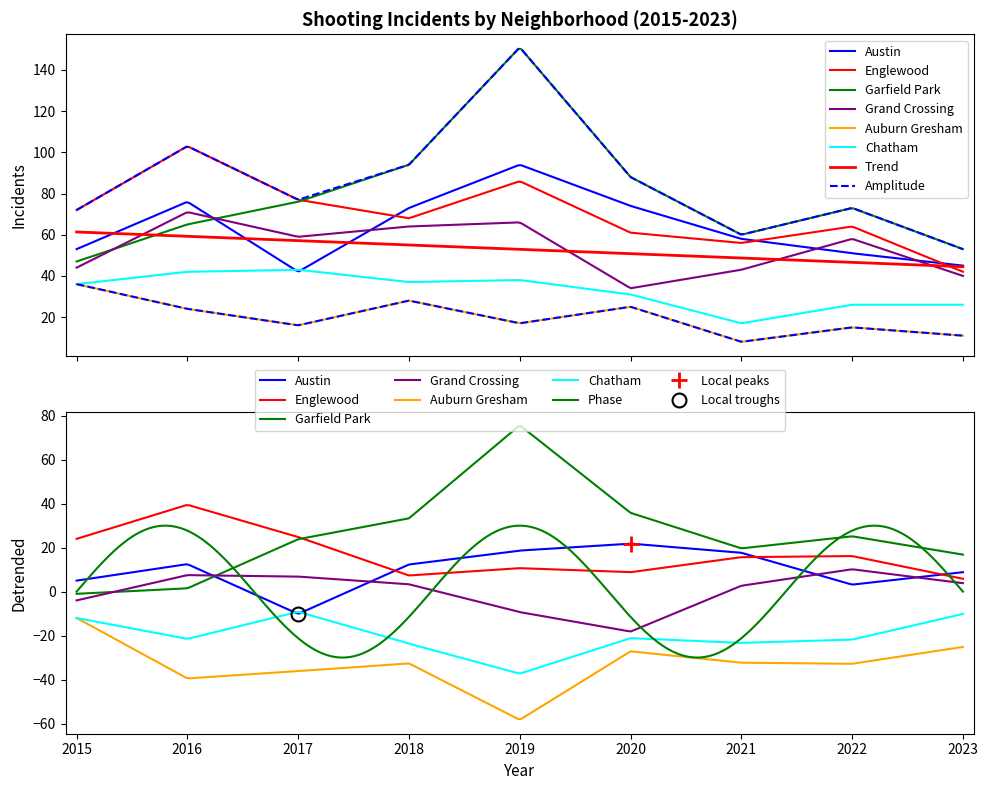

What is the sum of the Austin values at 2015 and 2022?

104